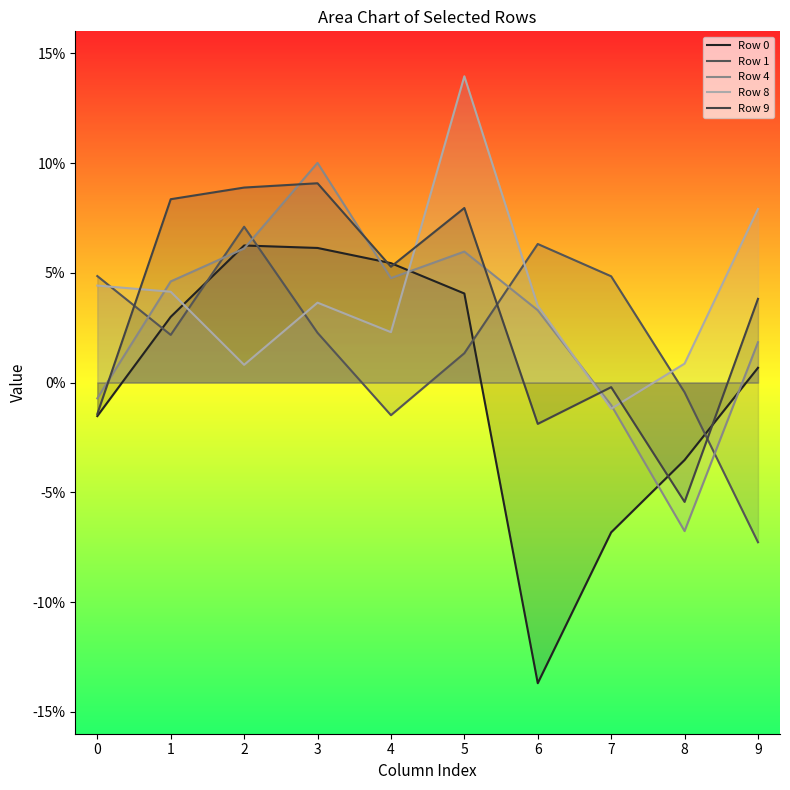

What is the minimum value for Row 9?

-0.1